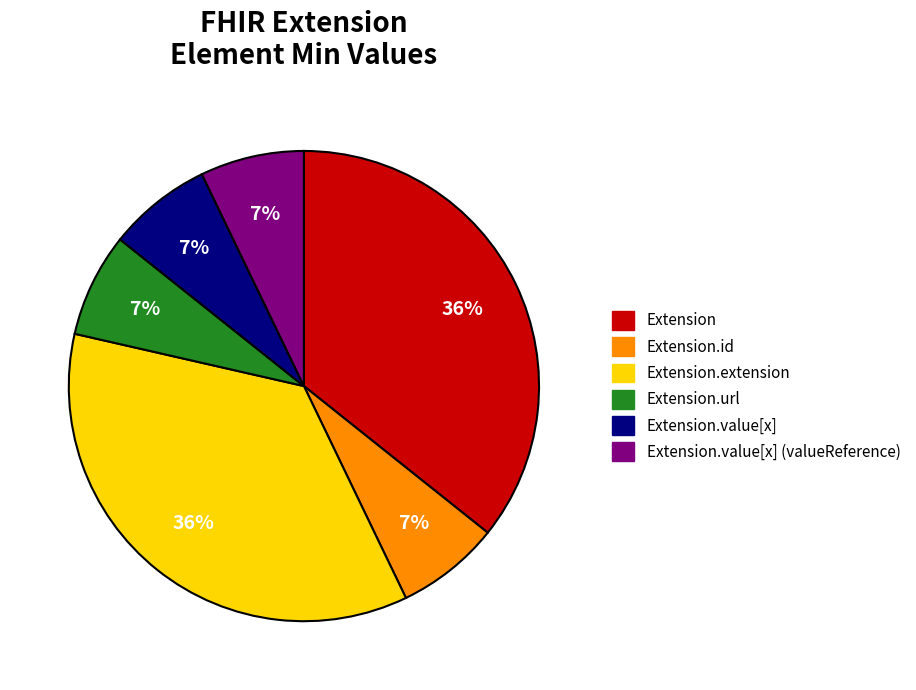

Combined, do Extension.extension and Extension.value[x] (valueReference) account for over 50%?

No